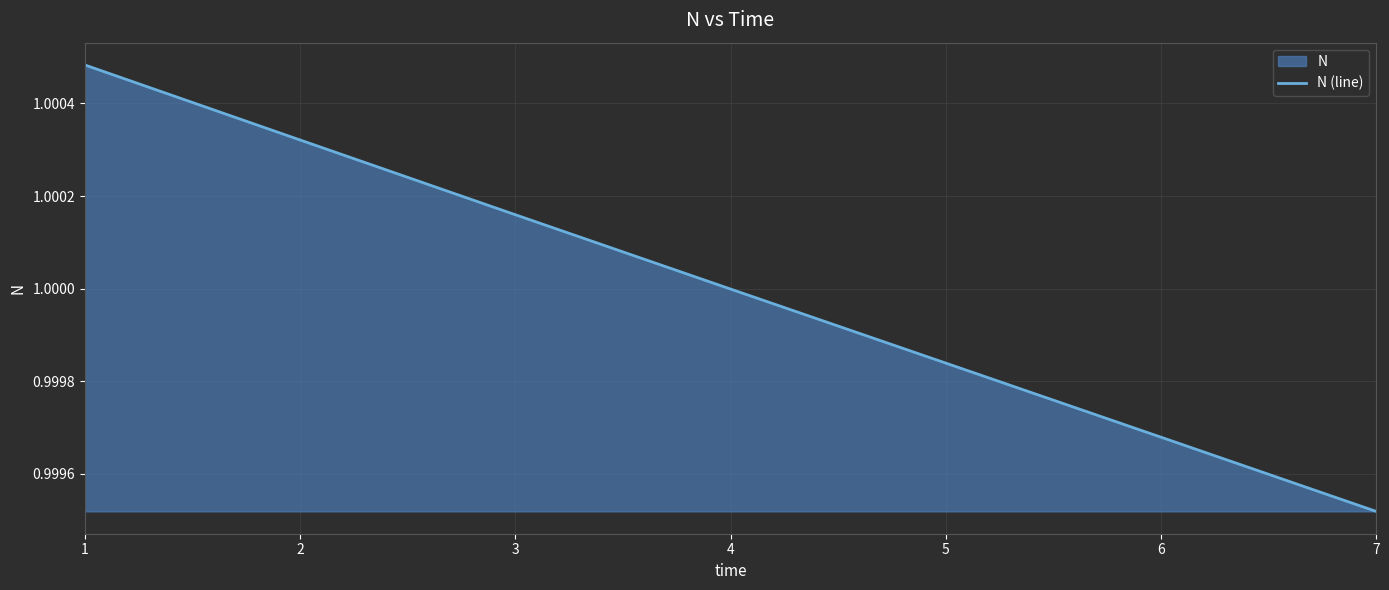

What is the maximum value shown in the chart?

1.0